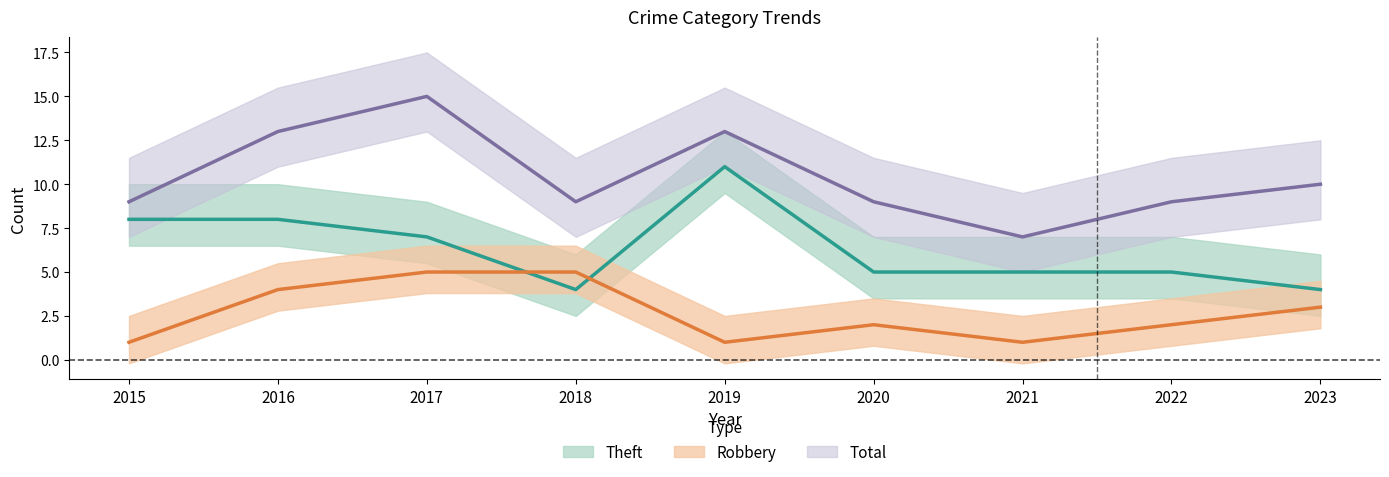

At which label does Robbery reach its minimum?

2015